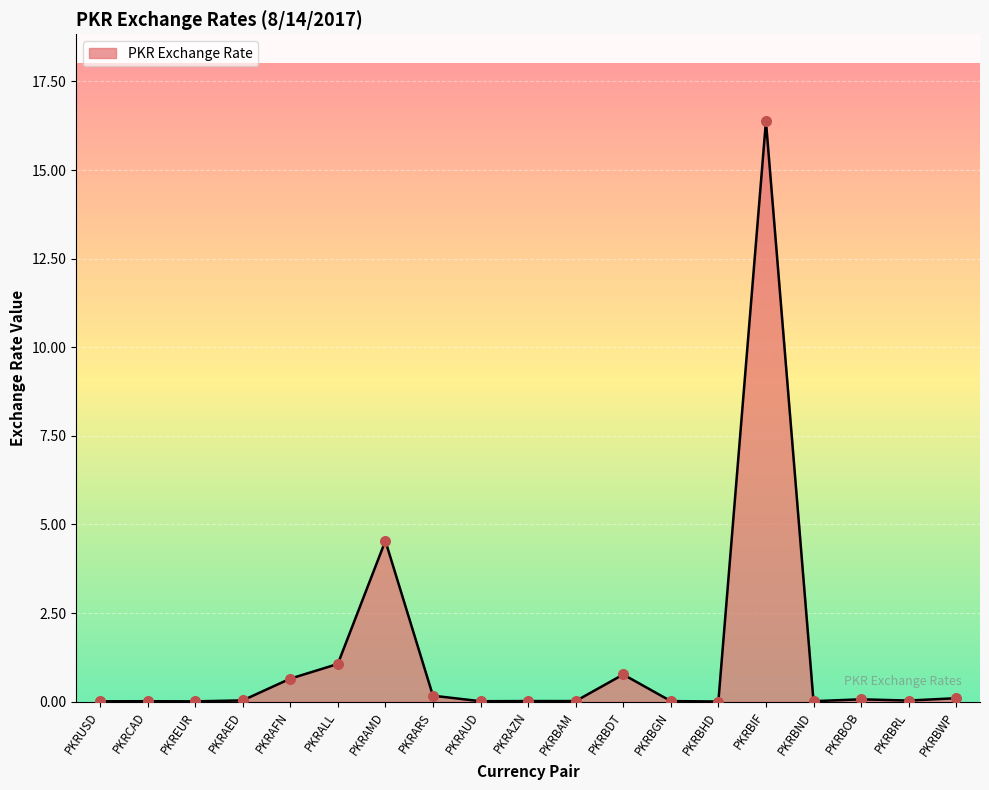

The chart shows a value of 0.6 at PKRAFN. True or false?

True